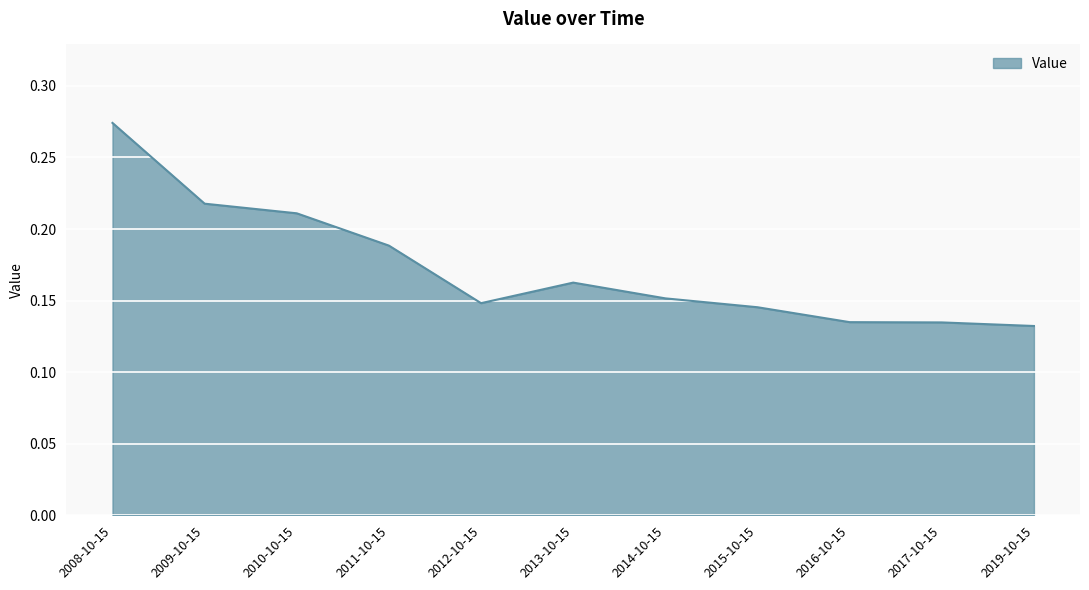

Which category has the highest value across all series?

2008-10-15